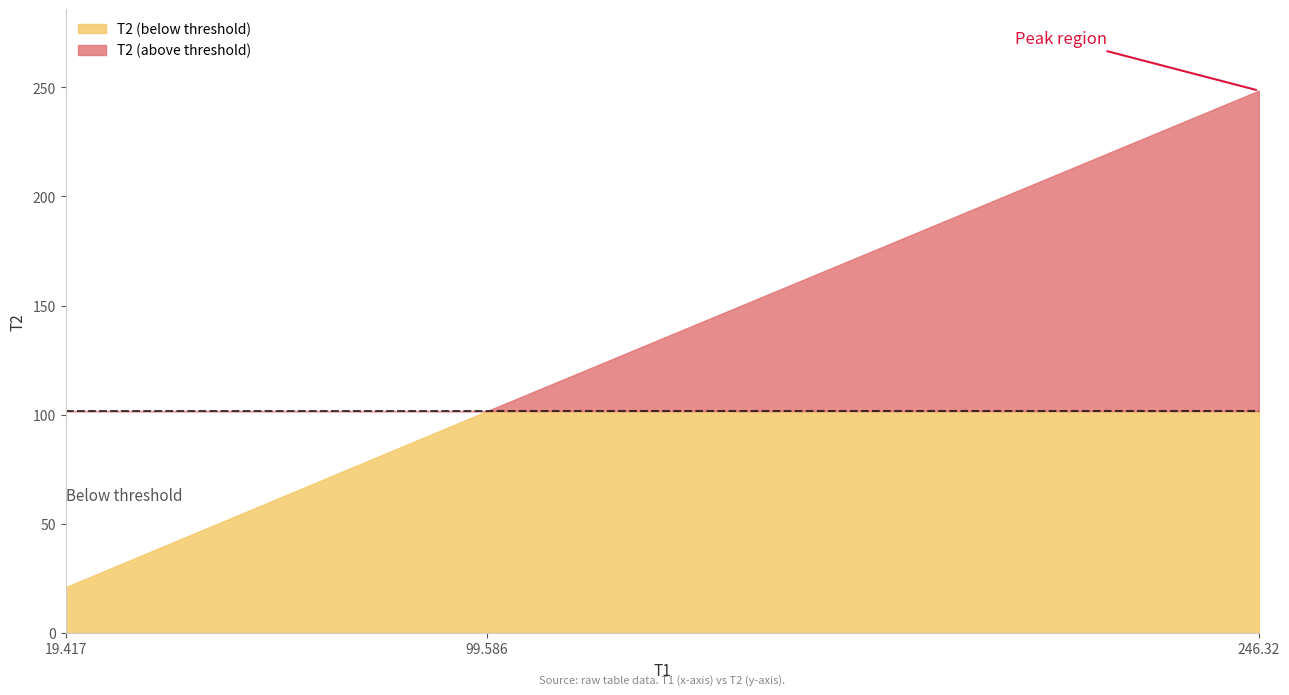

What is the value of the 2nd point from the left?

101.7